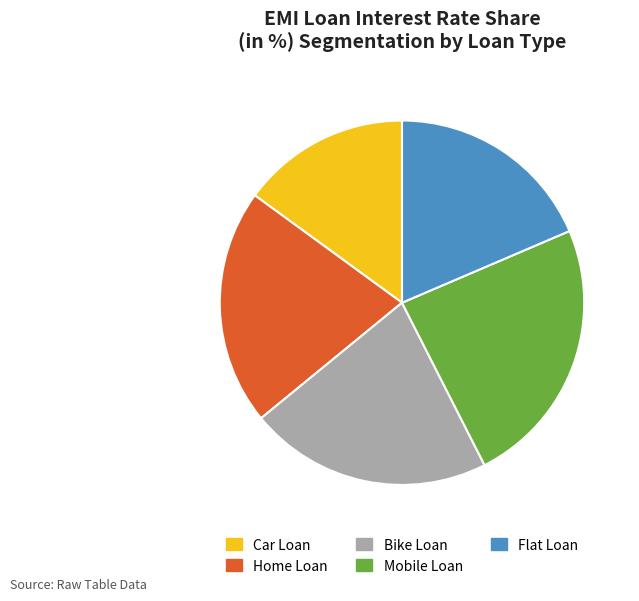

Is Bike Loan the majority of the pie?

No